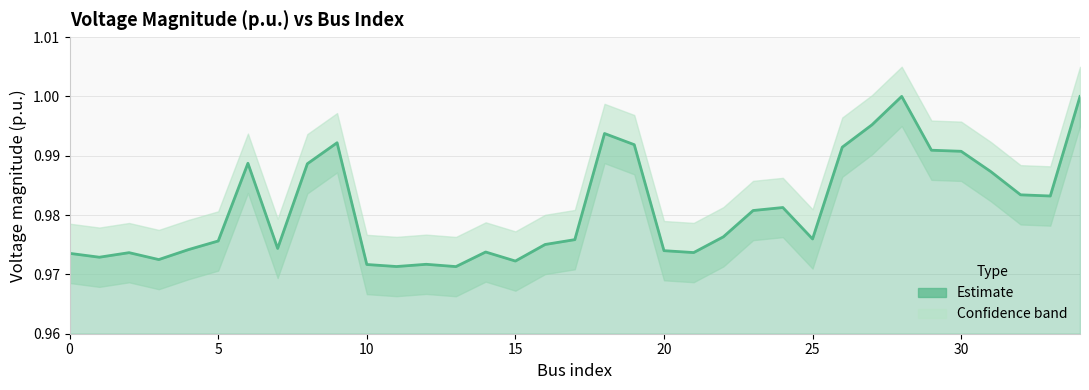

Reading left to right, what are all the values shown in this chart?

1.0	1.0	1.0	1.0	1.0	1.0	1.0	1.0	1.0	1.0	1.0	1.0	1.0	1.0	1.0	1.0	1.0	1.0	1.0	1.0	1.0	1.0	1.0	1.0	1.0	1.0	1.0	1.0	1.0	1.0	1.0	1.0	1.0	1.0	1.0